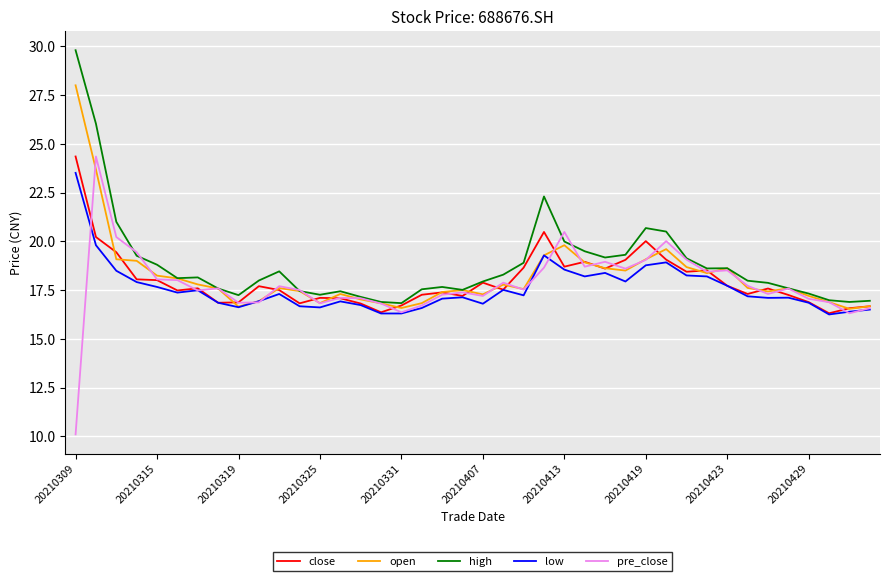

What is the maximum value for open?

28.0